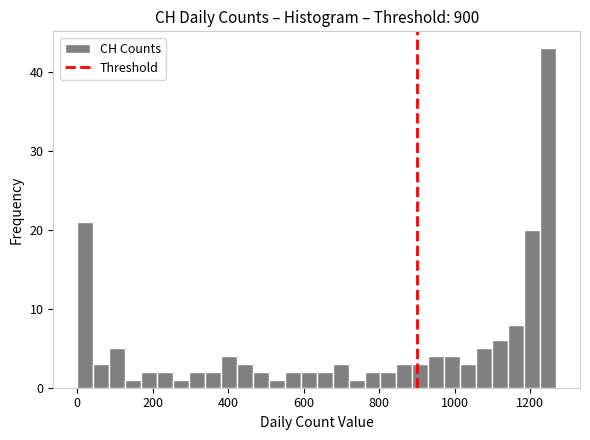

Around what value on the x-axis is the tallest bar? Give the approximate position of its centre, as read against the axis.

1240